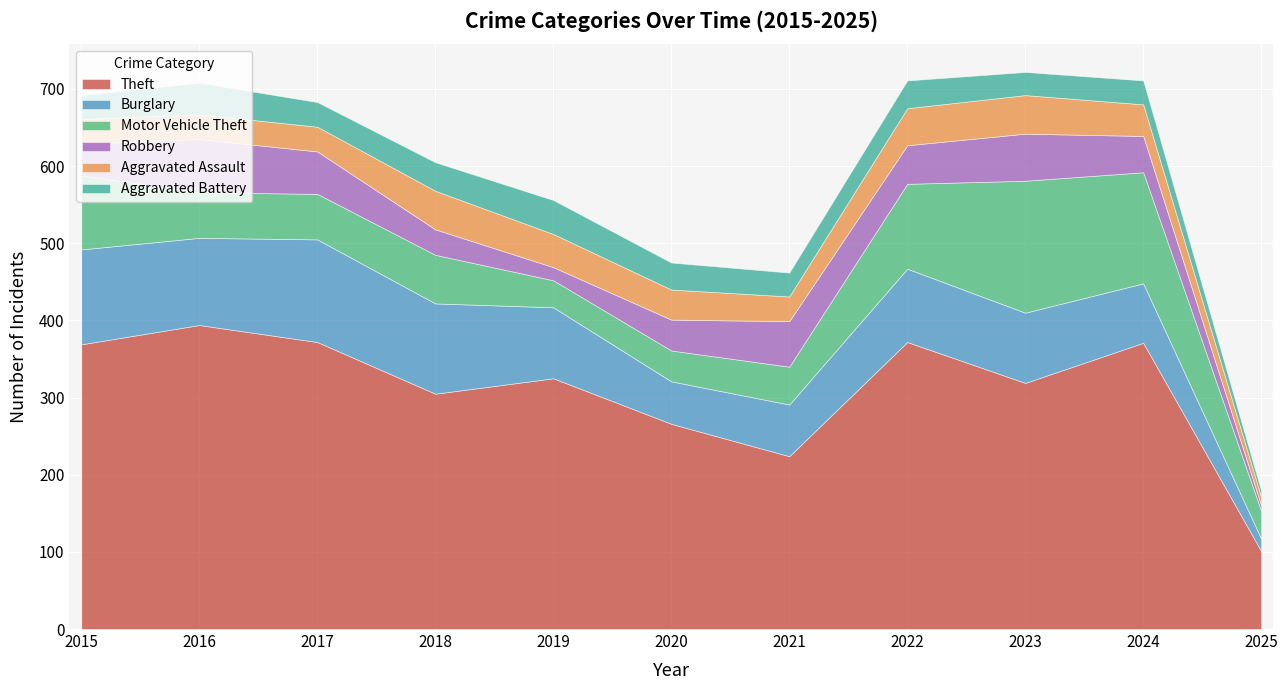

The Aggravated Assault series shows 43 at 2019. True or false?

True